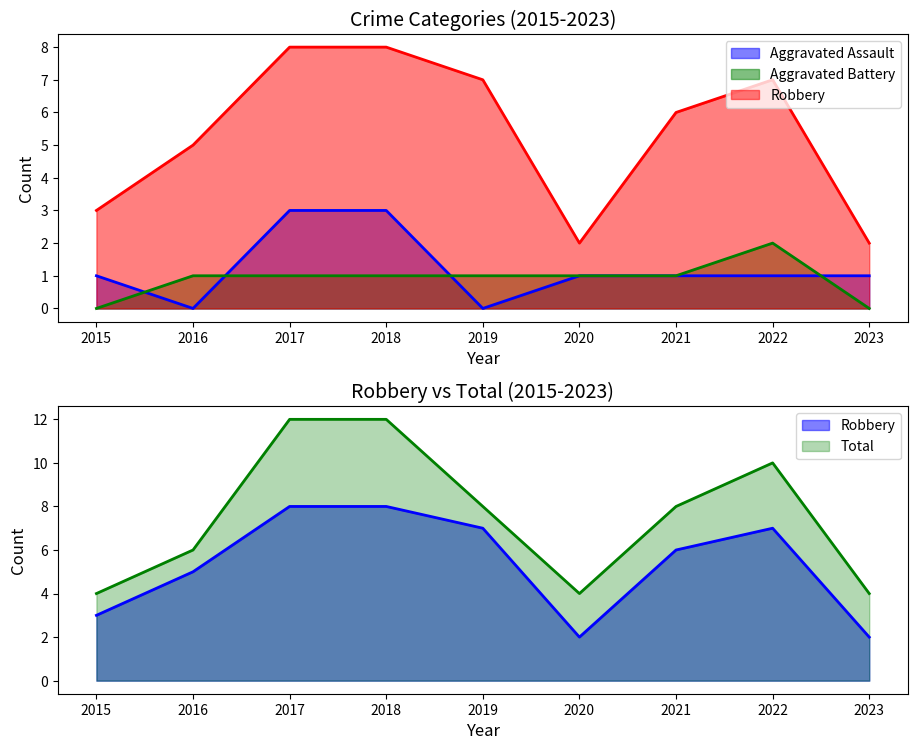

True or false: Robbery and Aggravated Assault intersect in this chart.

False